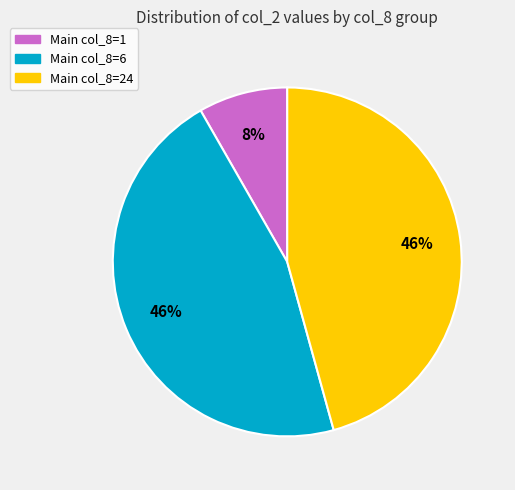

How many slices are in this pie chart?

3